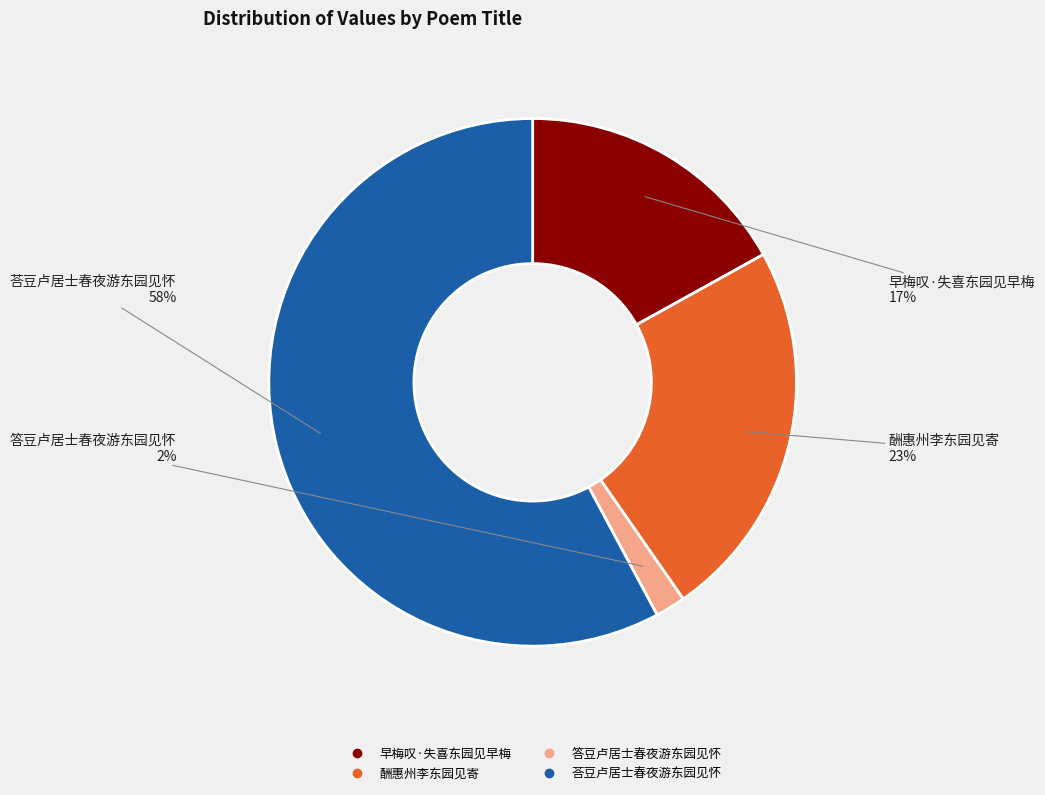

Is the sum of 早梅叹·失喜东园见早梅 and 答豆卢居士春夜游东园见怀 greater than half?

No